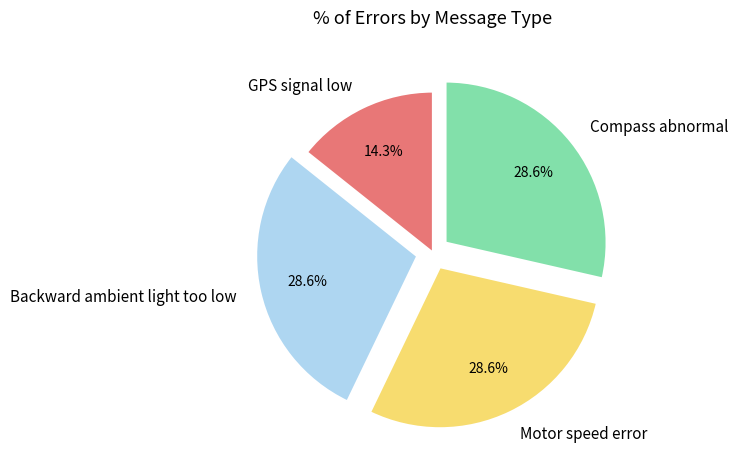

How many slices are in this pie chart?

4